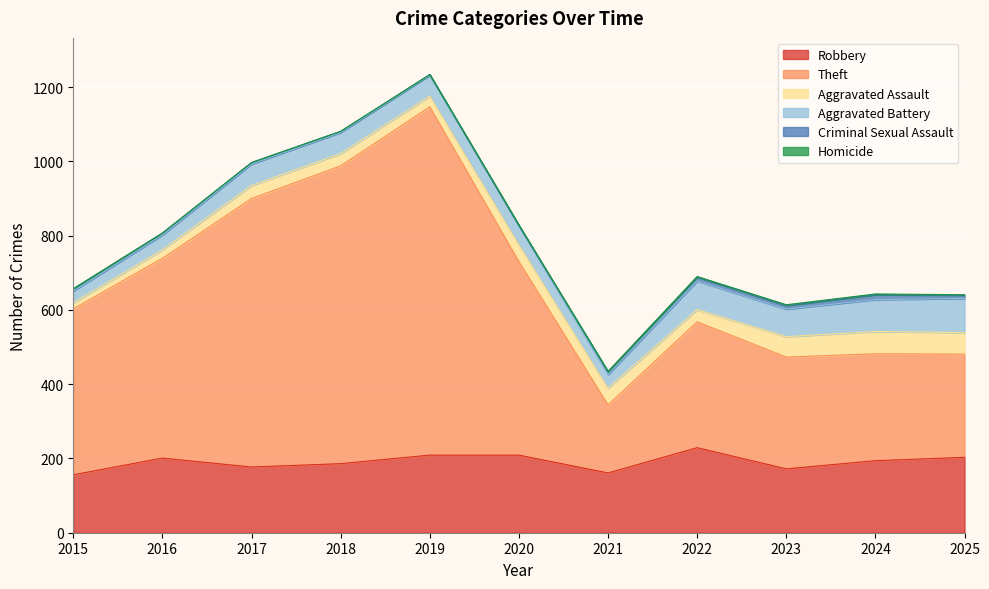

Where is Robbery nearest to the value 192?

2024